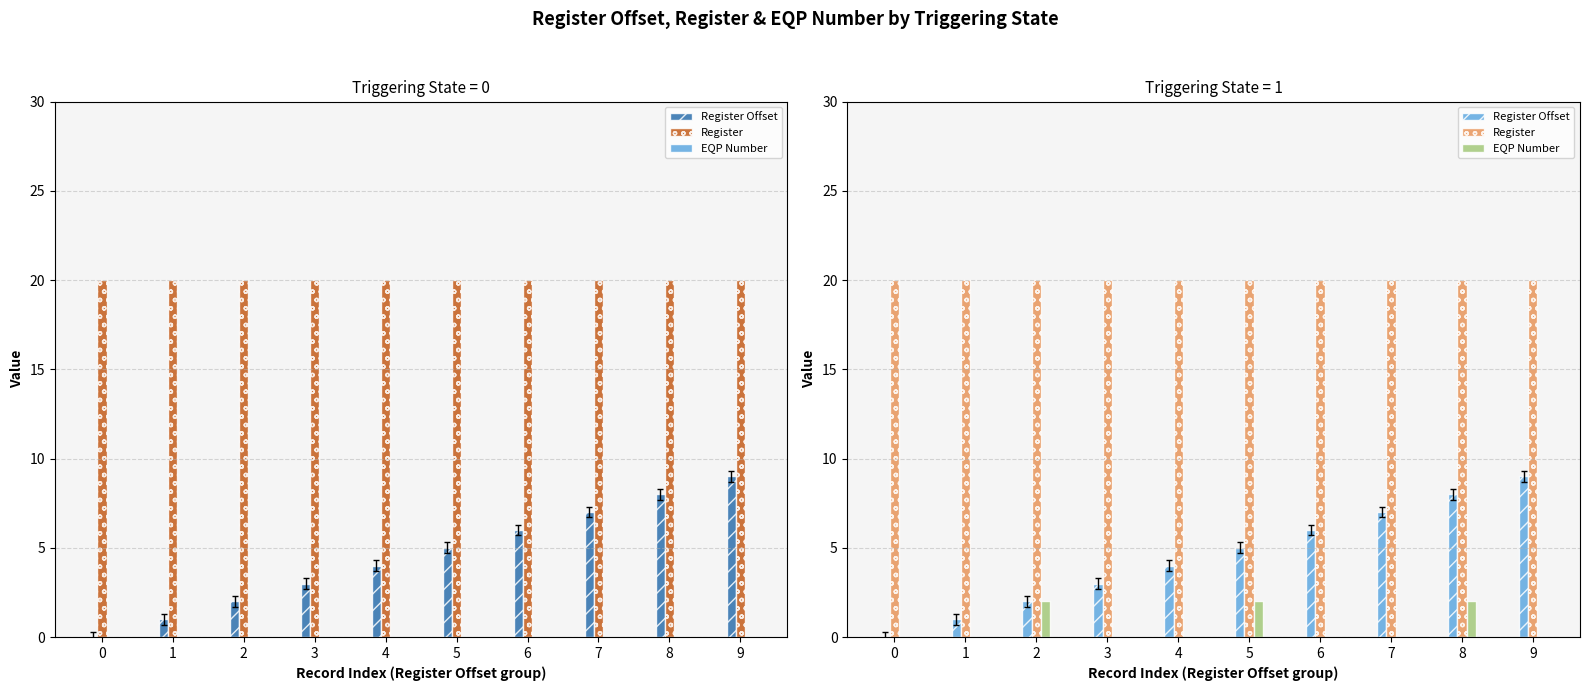

Reading left to right, list all the values displayed in this chart.

Register Offset: 0=0	1=1	2=2	3=3	4=4	5=5	6=6	7=7	8=8	9=9
Register: 0=20	1=20	2=20	3=20	4=20	5=20	6=20	7=20	8=20	9=20
EQP Number: 0=0	1=0	2=2	3=0	4=0	5=2	6=0	7=0	8=2	9=0